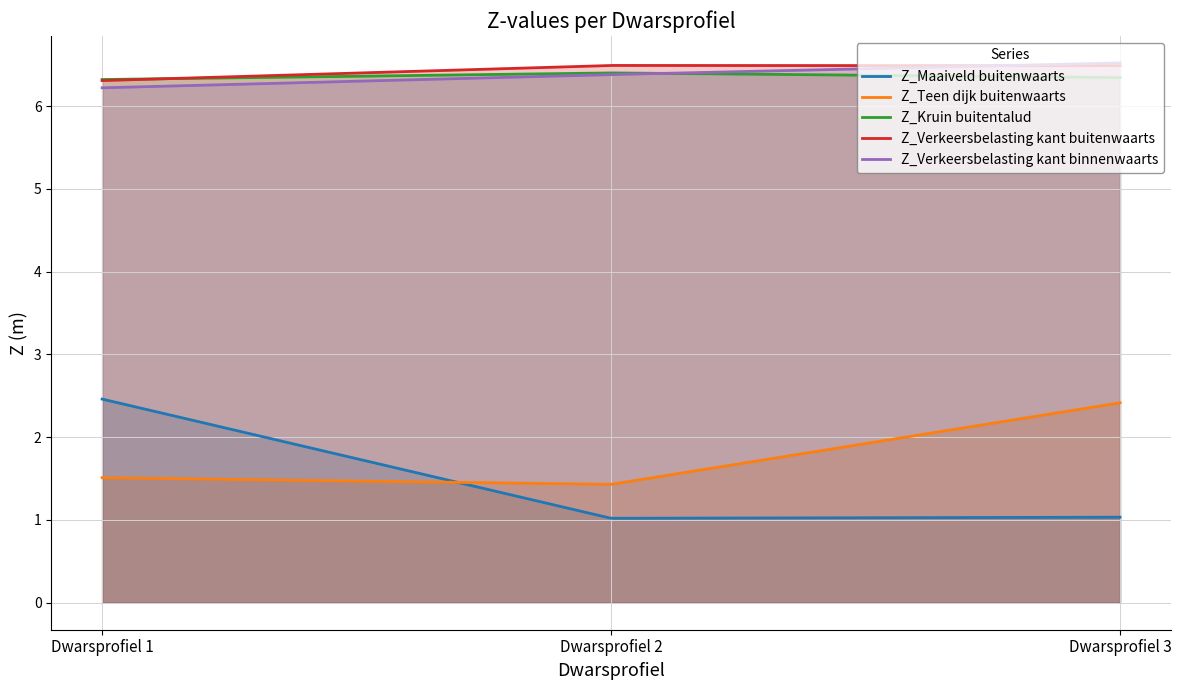

What is the total value across all series at Dwarsprofiel 2?

21.7